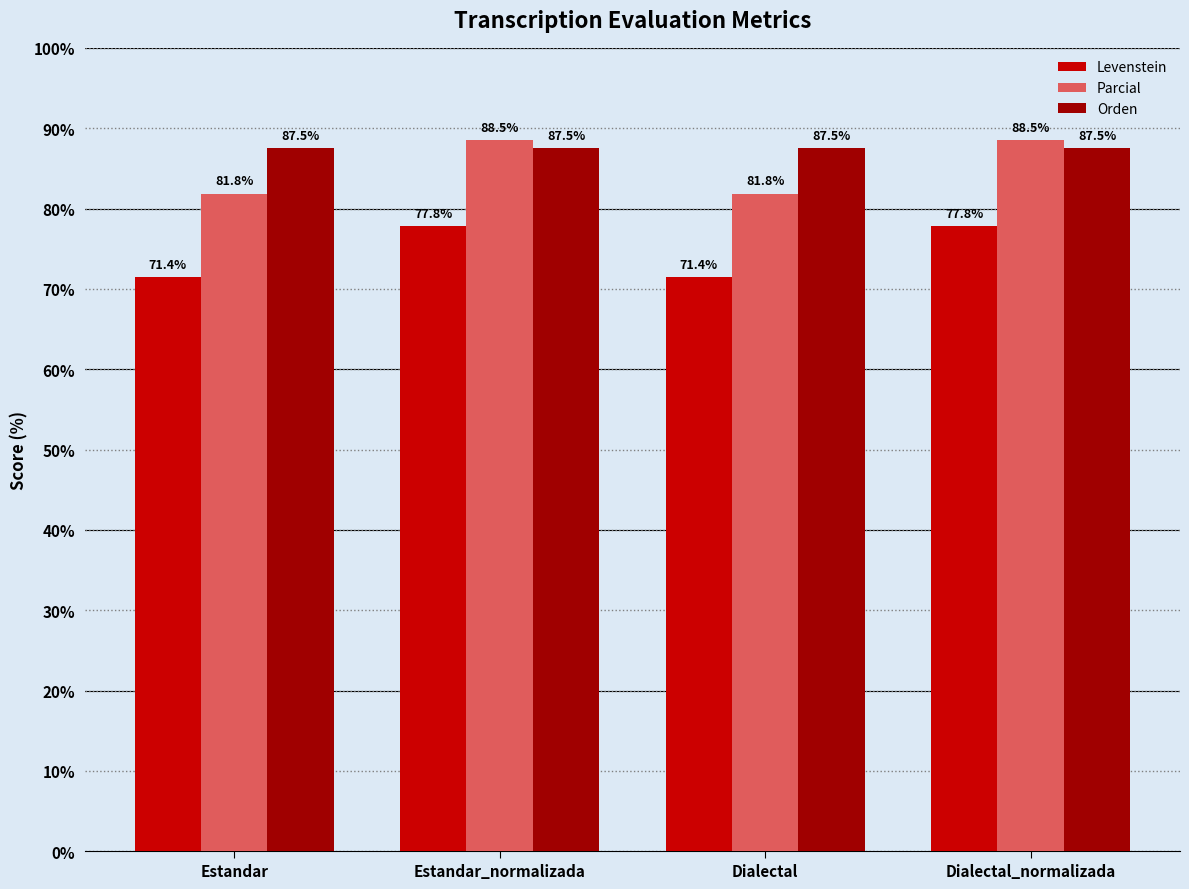

What position from the right is Estandar_normalizada?

3